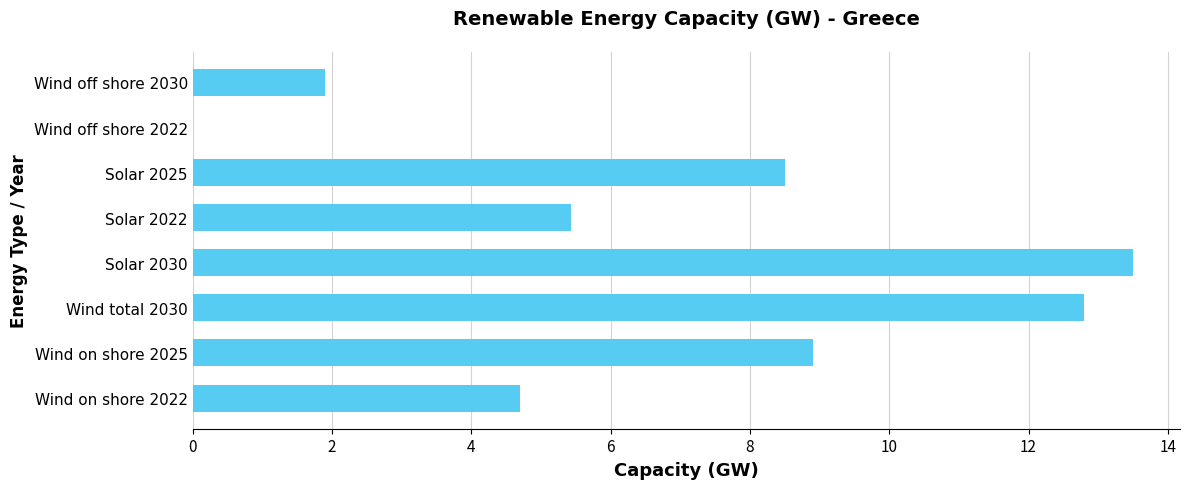

Where is the data nearest to the value 6?

Solar 2022